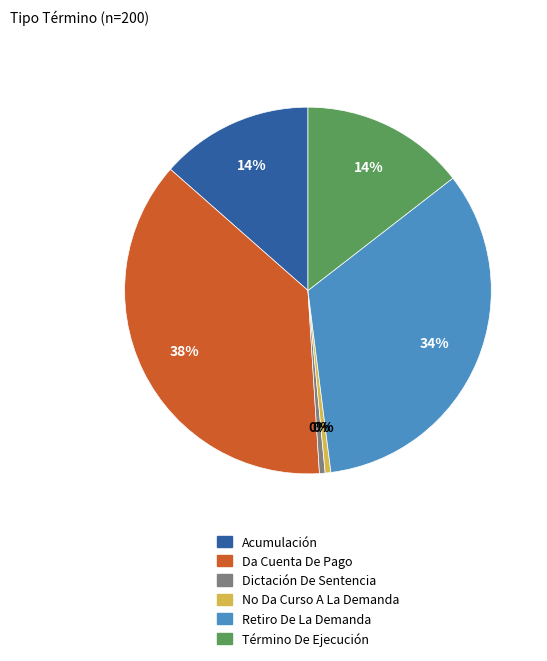

True or false: Acumulación accounts for 14% of the total.

True